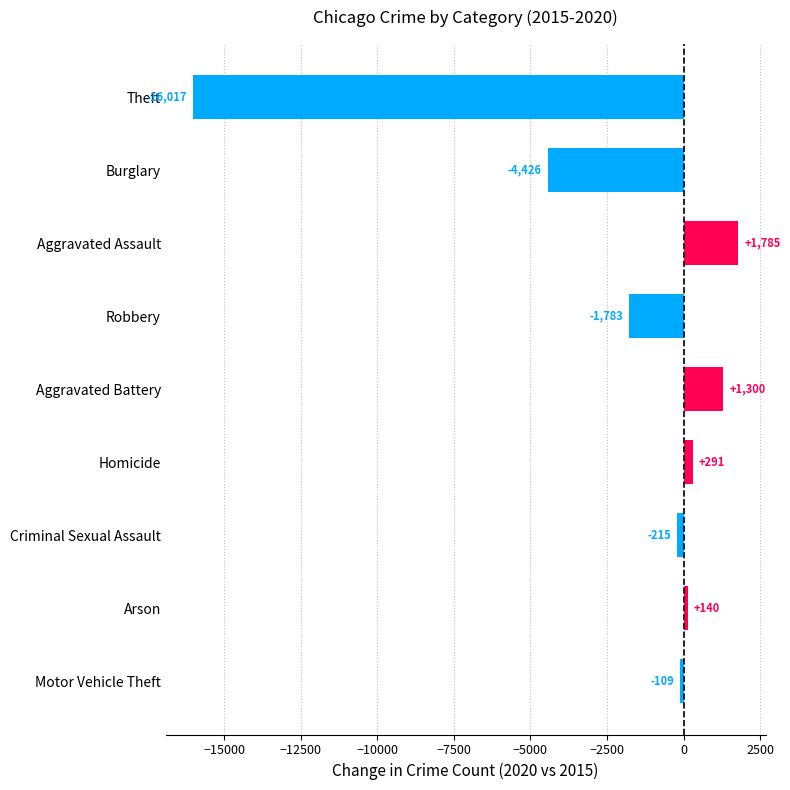

Which category has the lowest value across all series?

Theft